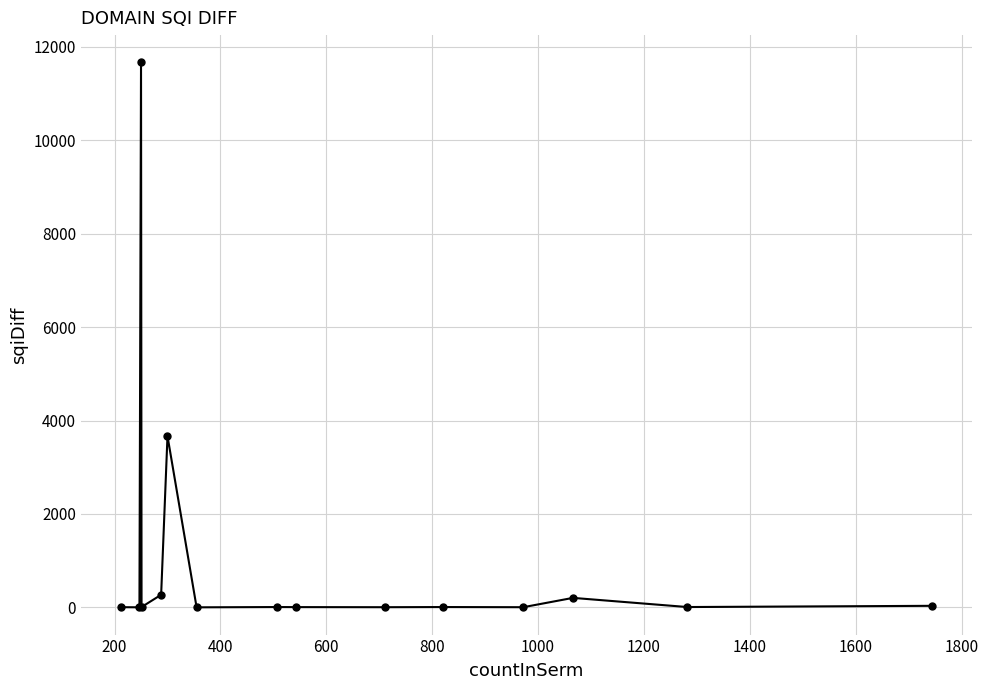

What is the value of the 3rd point from the left?

11666.7